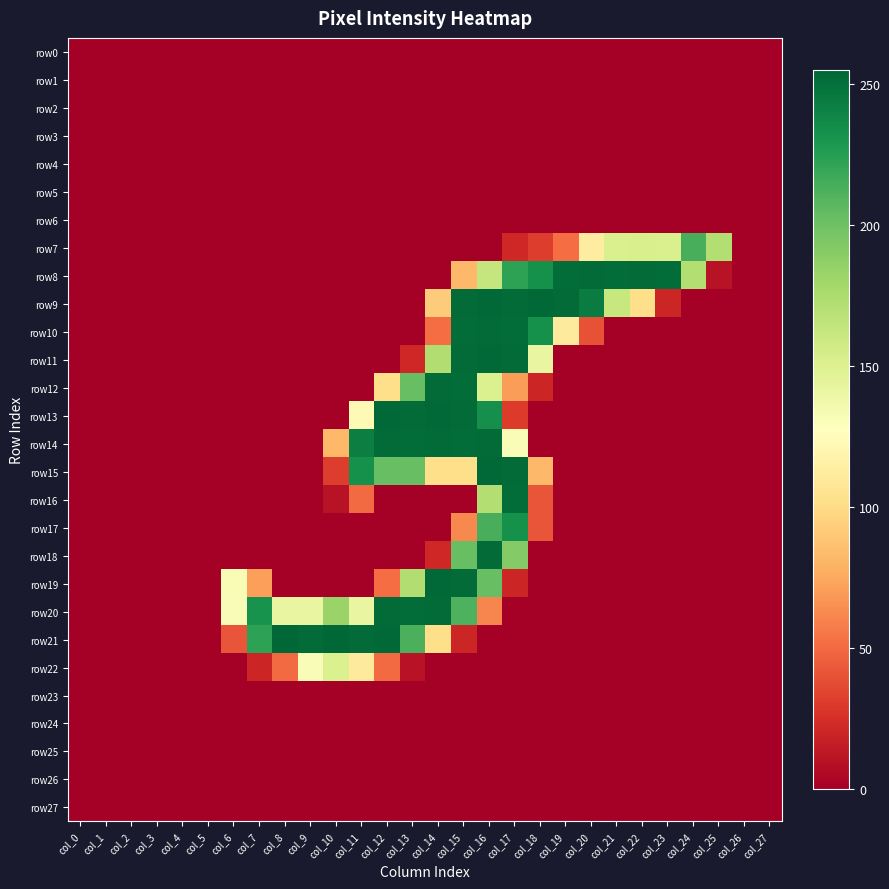

Which has a higher value, col_16 or col_8?

col_16